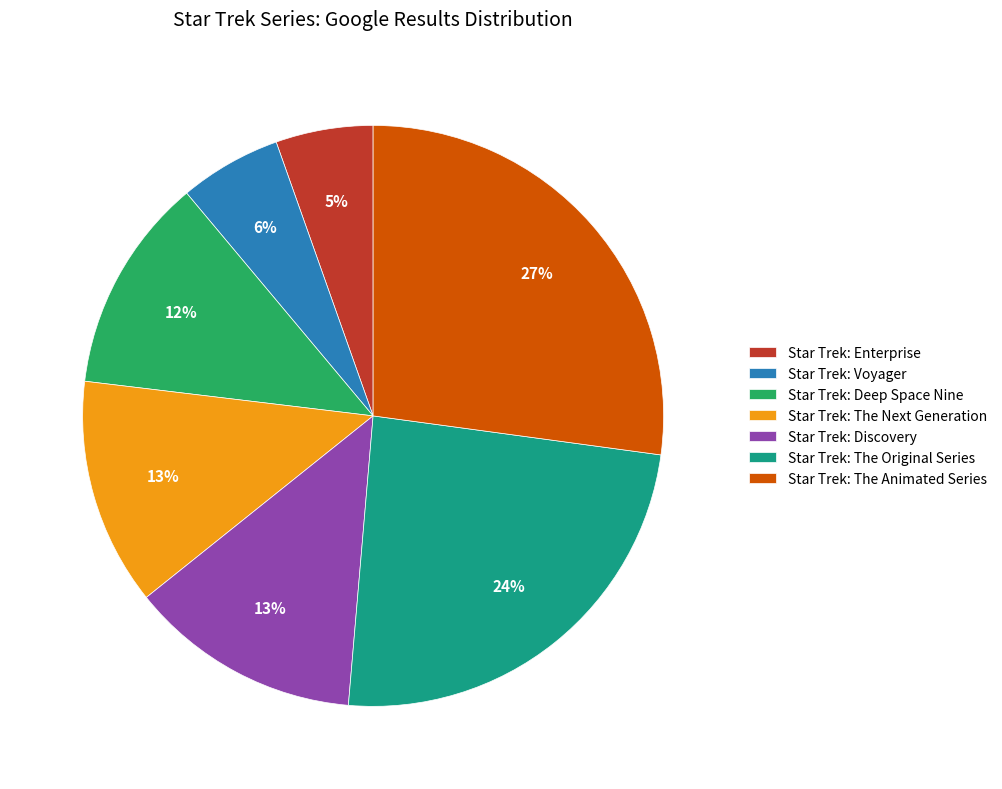

Which category has the biggest portion of the pie?

Star Trek: The Animated Series